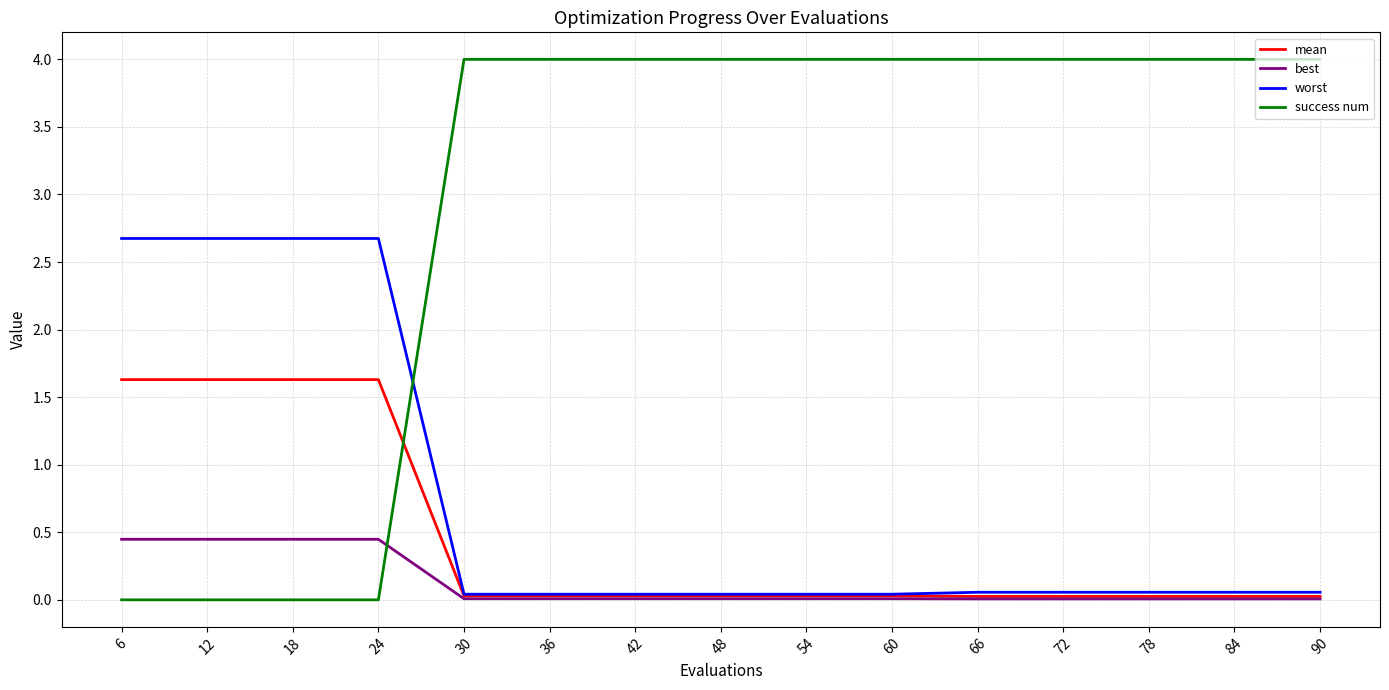

What is the greatest value displayed?

4.0